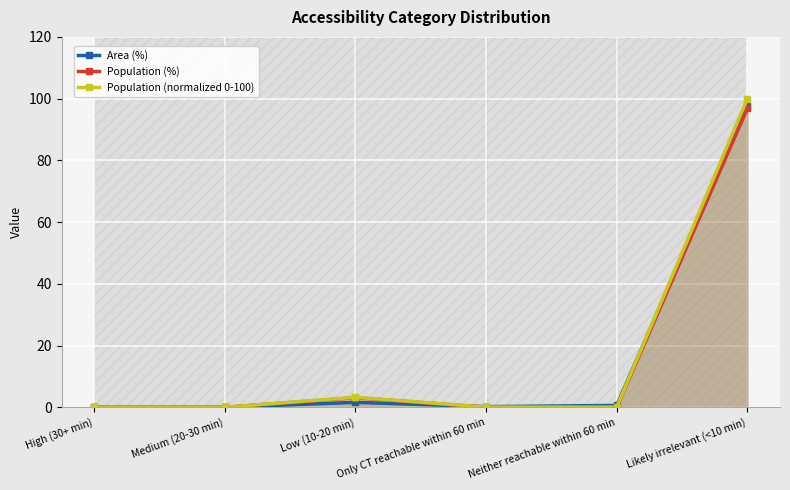

How many times do Population (%) and Area (%) cross each other?

1